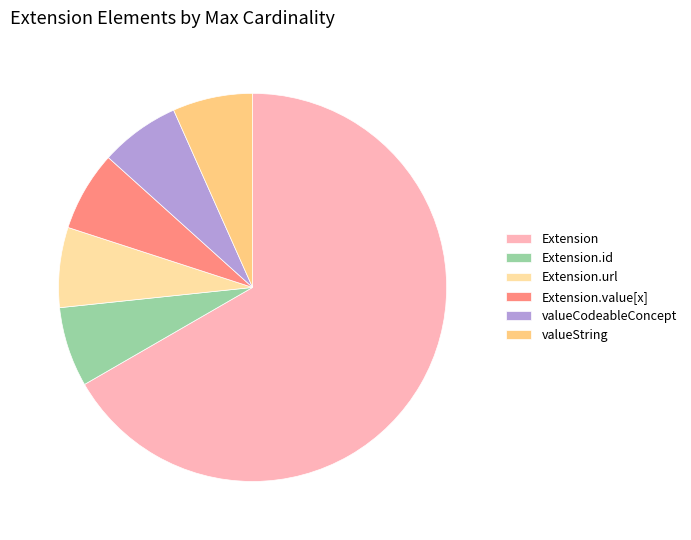

Is it true that Extension.url is 14% of the pie?

False